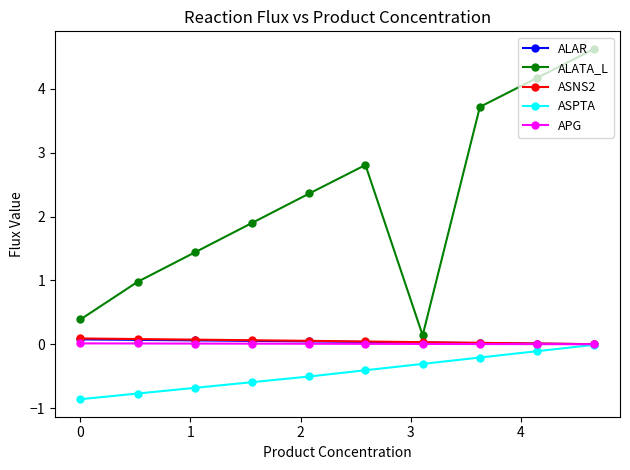

Which series has the largest total across all categories?

ALATA_L